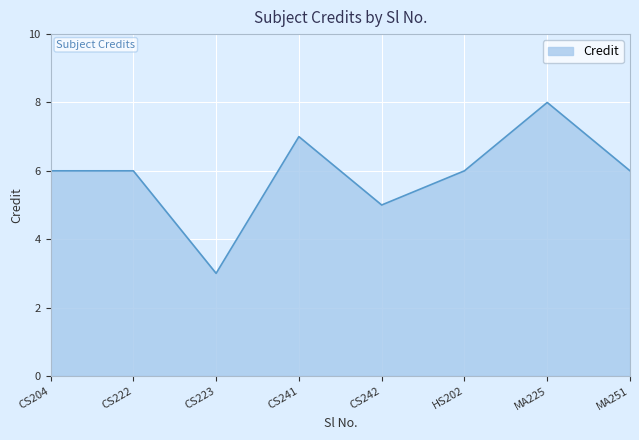

Reading left to right, extract all data points from this chart.

6	6	3	7	5	6	8	6